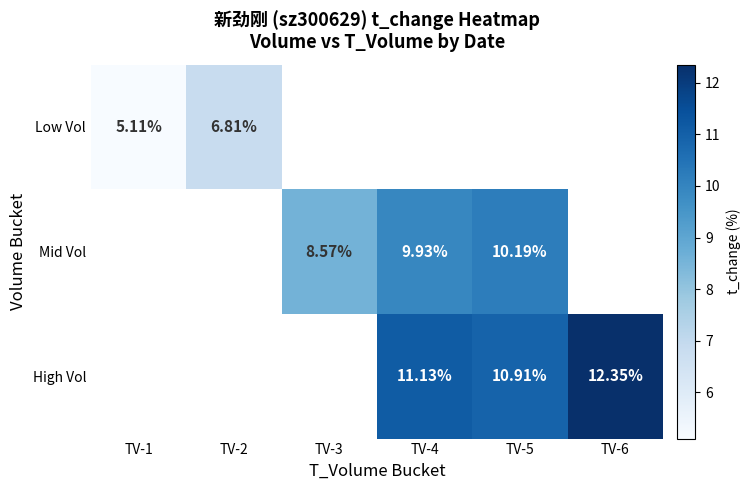

Is the value of High Vol at TV-4 greater than the value of Low Vol at TV-2?

Yes